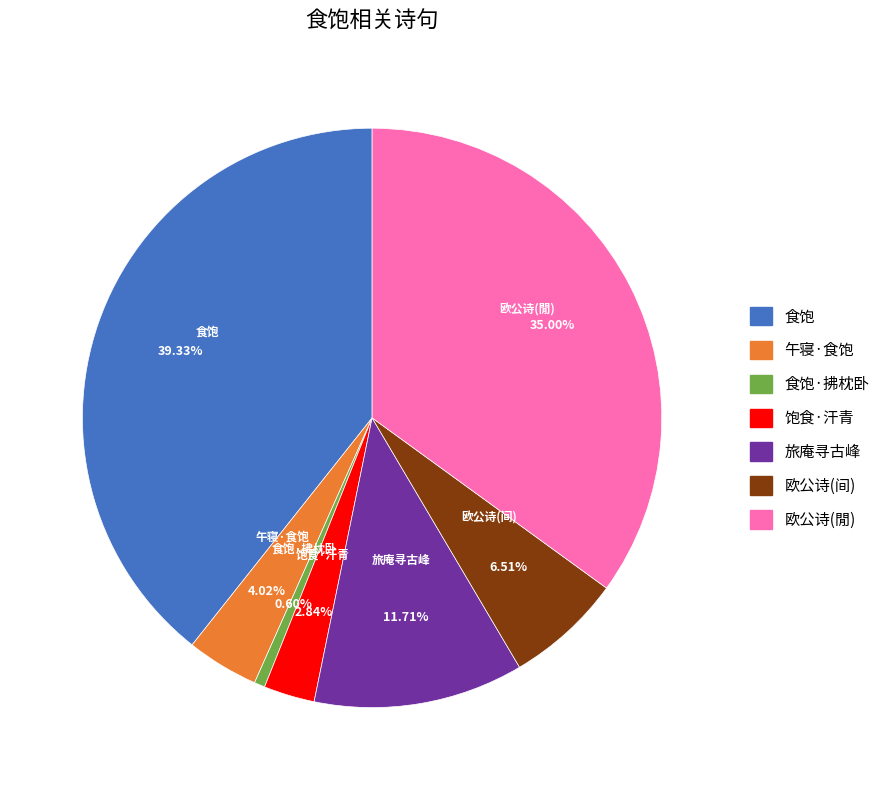

Does any single category account for the majority?

No